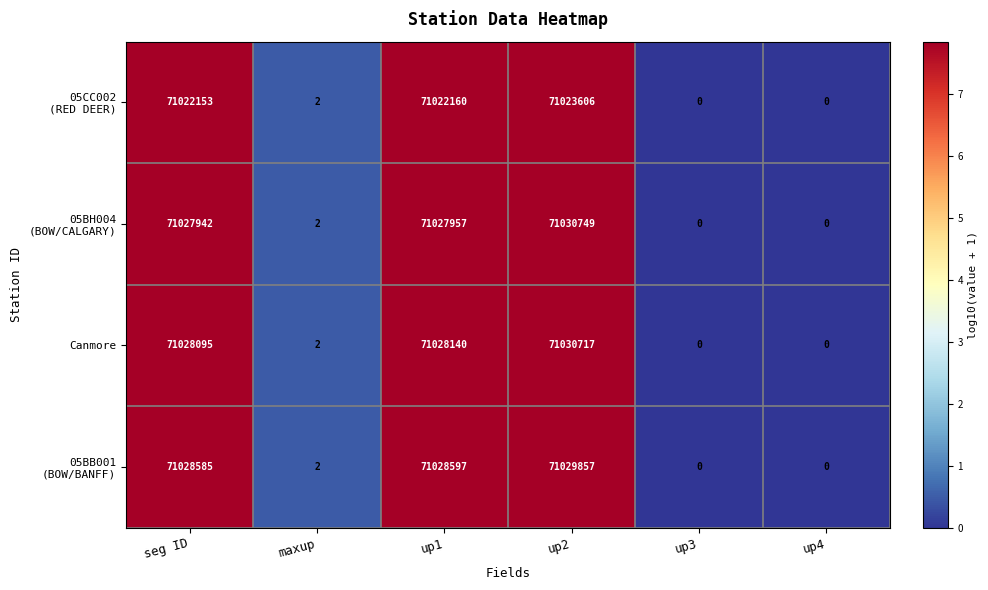

What is the greatest value displayed?

71030749